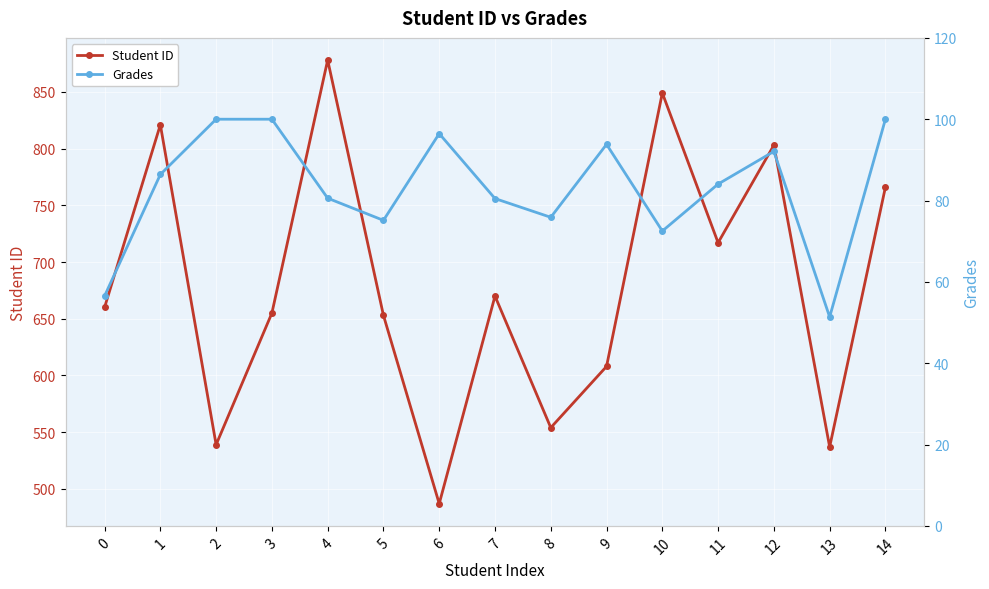

What is the minimum value shown in the chart?

51.4